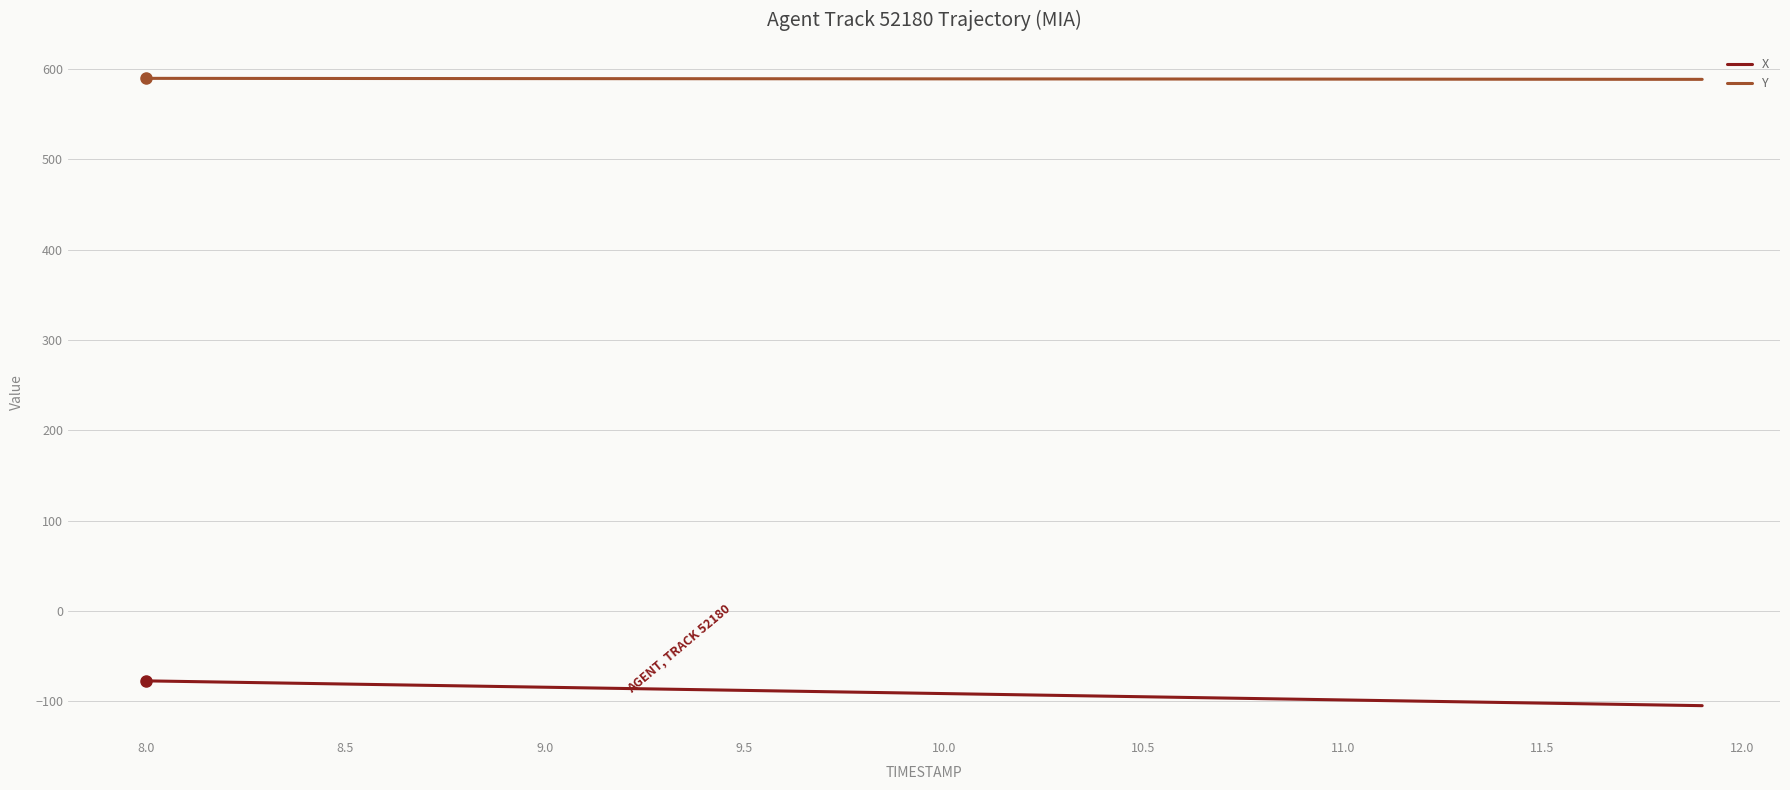

True or false: Y and X cross at least once.

False